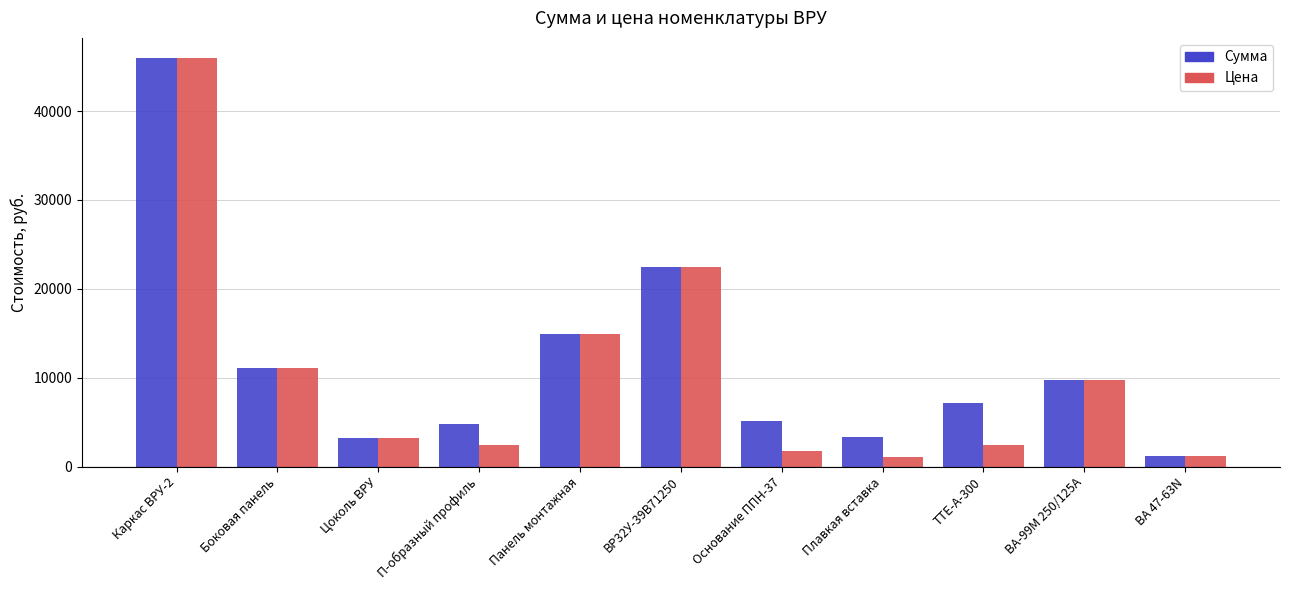

What is the difference between the maximum and second lowest values in the Цена series?

44720.9